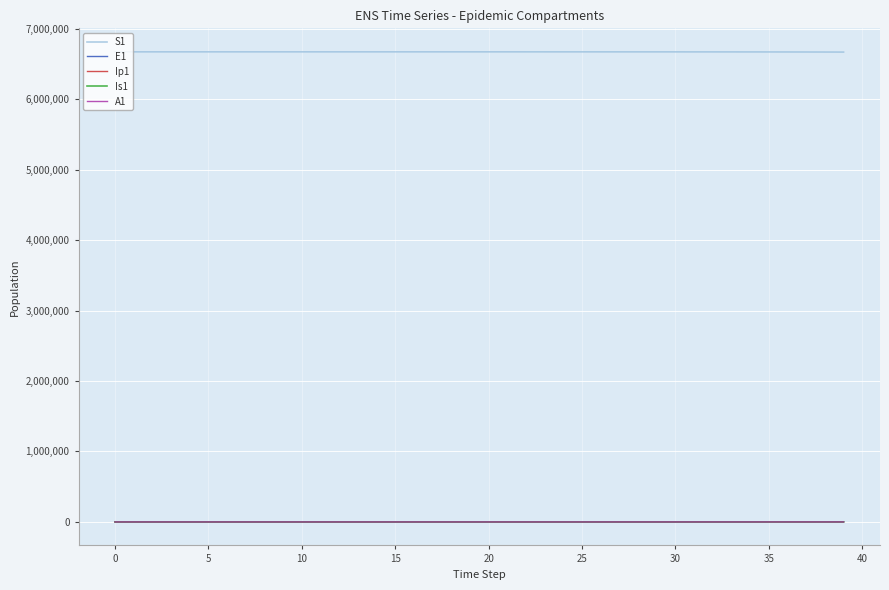

True or false: A1 and S1 cross at least once.

False